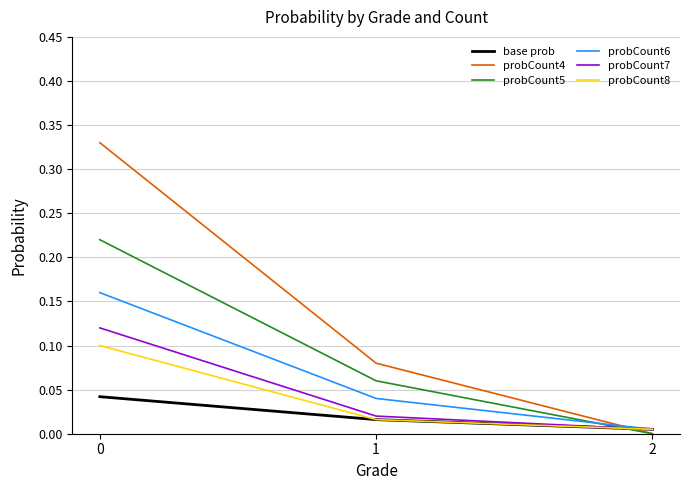

Count the number of categories in the chart.

3